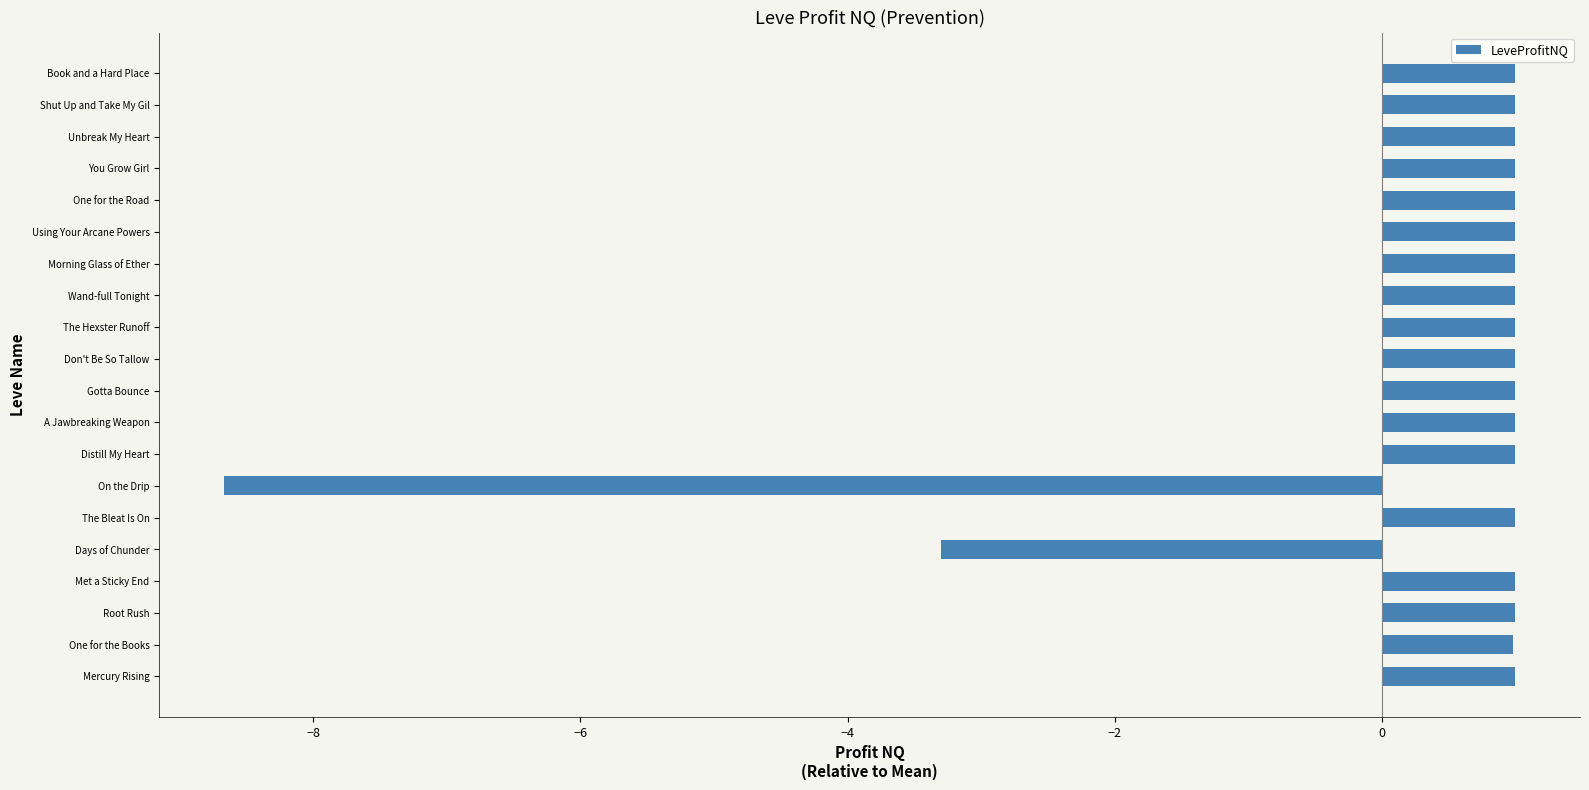

True or false: the data shows 0.4 at Book and a Hard Place.

False